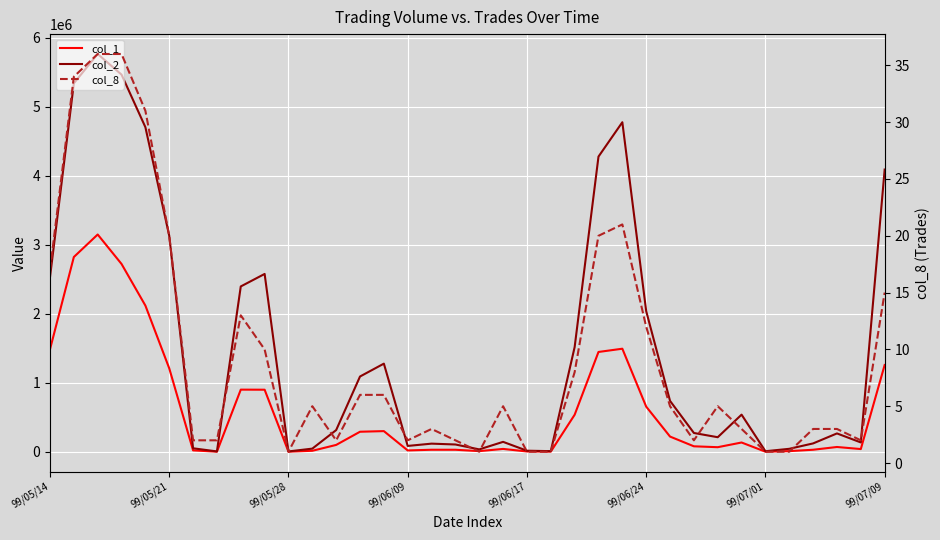

Reading left to right, transcribe all the data shown in this chart.

col_1: 1485000	2823000	3149000	2722000	2119000	1210000	21000	2000	901000	900000	2000	15000	100000	291000	300000	20000	30000	30000	10000	42000	5000	3000	537000	1447000	1494000	655000	221000	80000	67000	135000	2000	10000	30000	70000	40000	1258000
col_2: 2530440	5340080	5764650	5465770	4704240	3130560	51150	5740	2396380	2577470	5620	46270	315000	1091400	1277700	85400	118500	106200	35200	144300	16100	9780	1517420	4277930	4775870	2039210	738340	273100	211530	538650	8640	43600	121800	266600	135900	4090080
col_8: 17	34	36	36	31	20	2	2	13	10	1	5	2	6	6	2	3	2	1	5	1	1	8	20	21	12	5	2	5	3	1	1	3	3	2	15